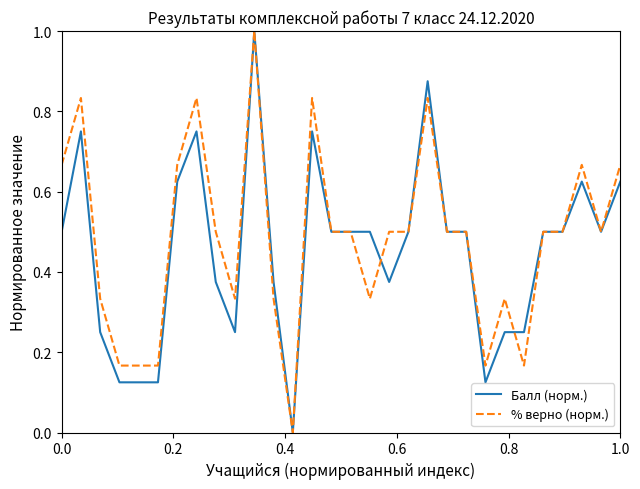

How many lines are shown in the chart?

2